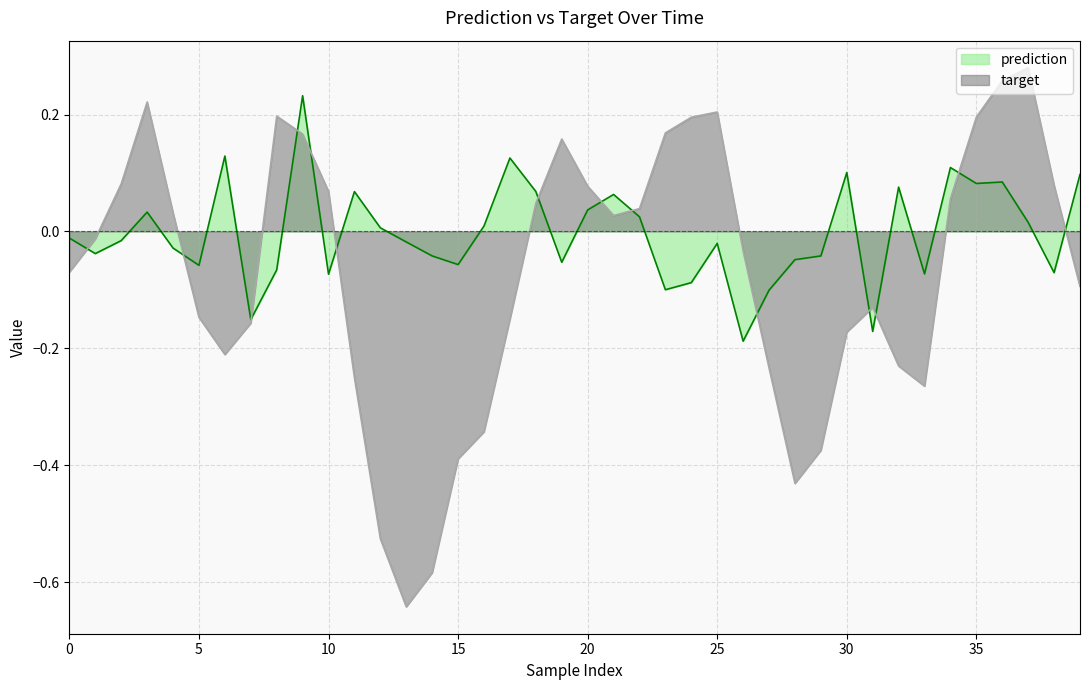

Between which two adjacent categories do prediction and target first intersect?

0 and 1